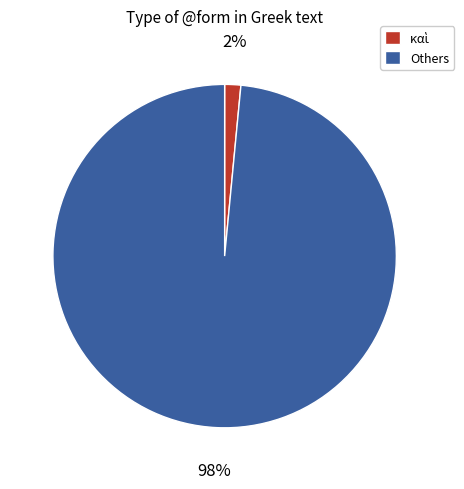

Which category has the biggest portion of the pie?

Others